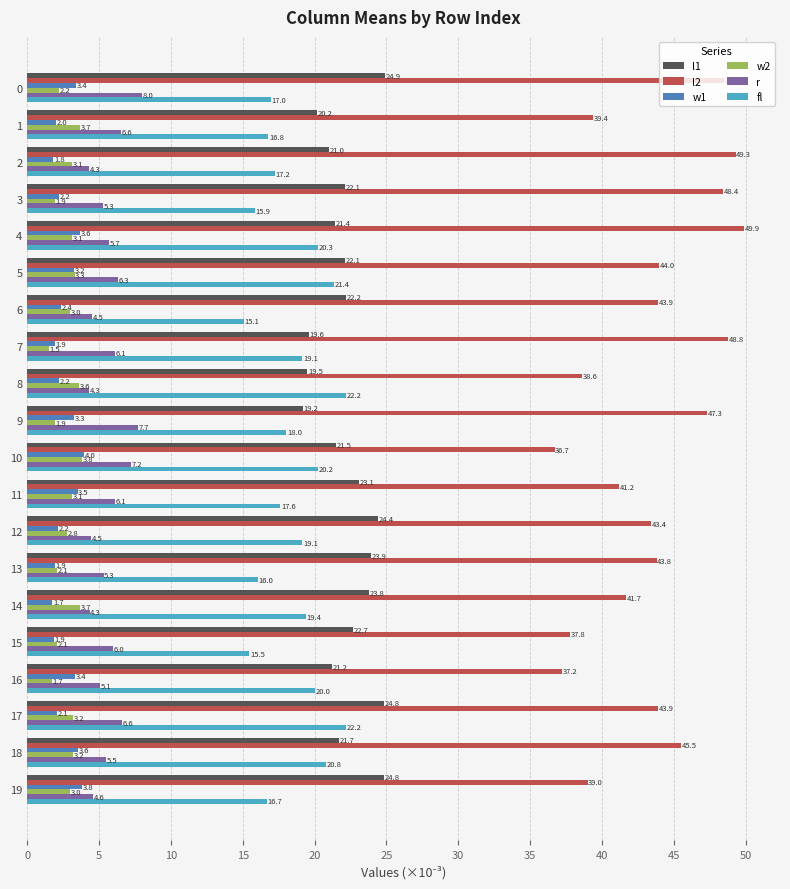

Read the r value at 2.

4.3